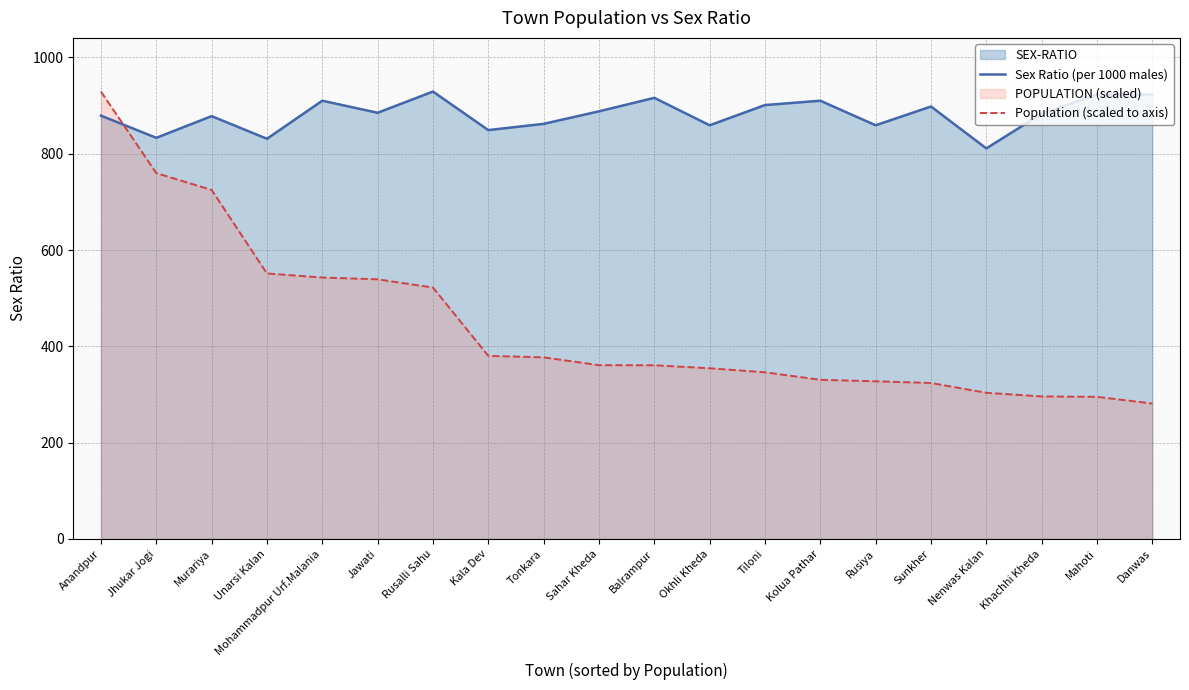

What is the sum of all Population (scaled to axis) values?

8905.4